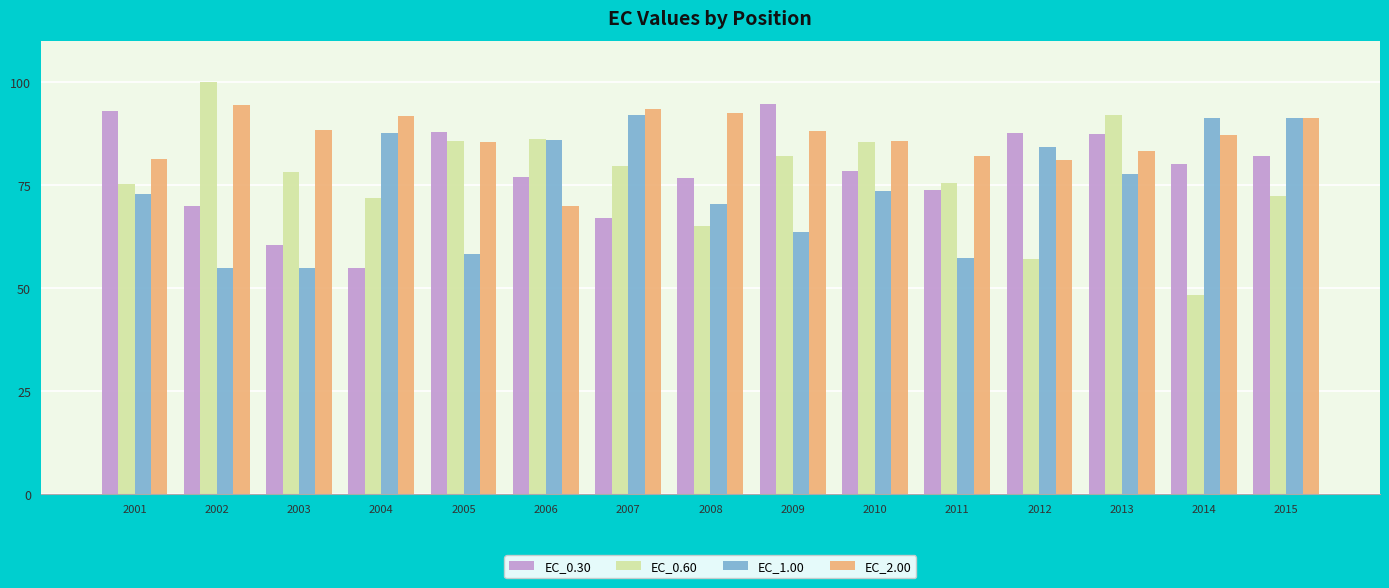

How many values in the EC_2.00 series are below 87?

7